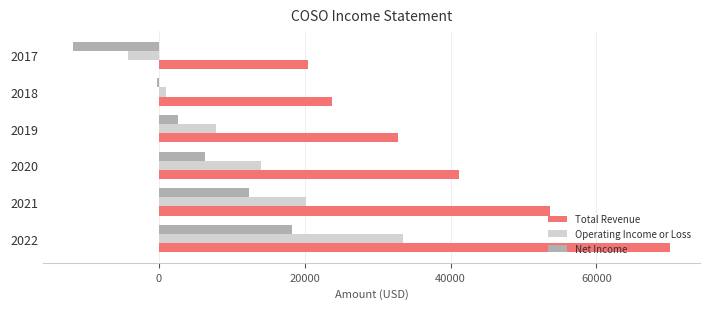

What is the sum of all Operating Income or Loss values?

72400